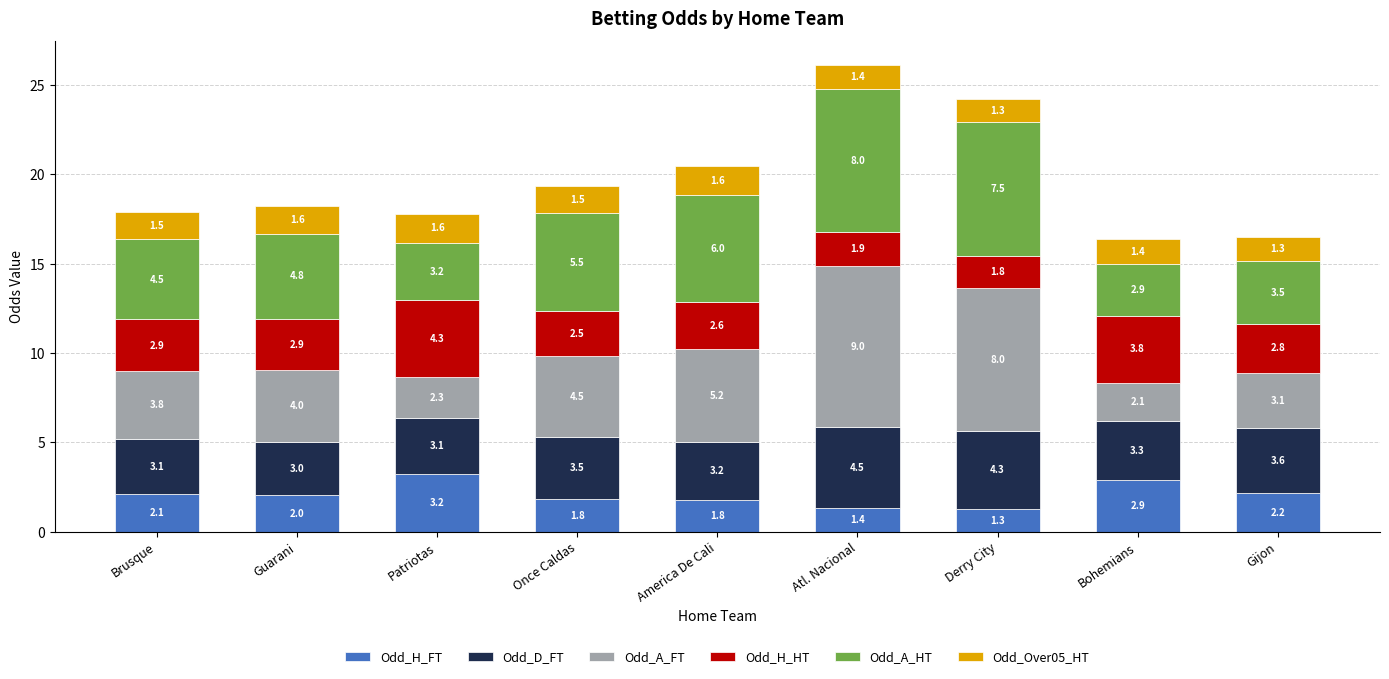

How many data points in Odd_H_FT are above 2?

5